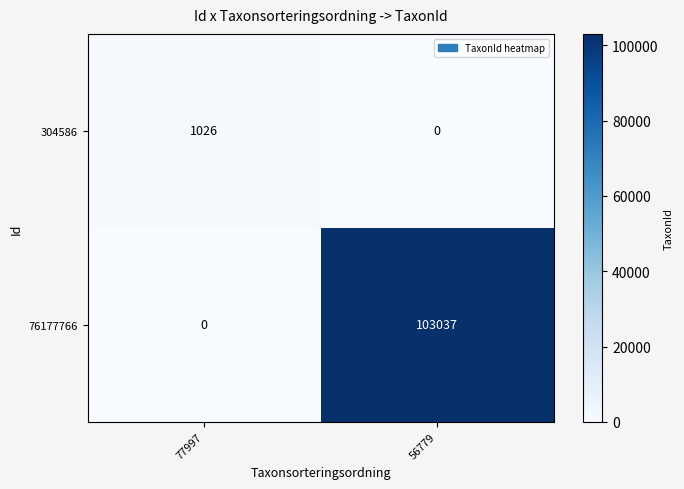

The 76177766 series shows 166489 at 56779. True or false?

False